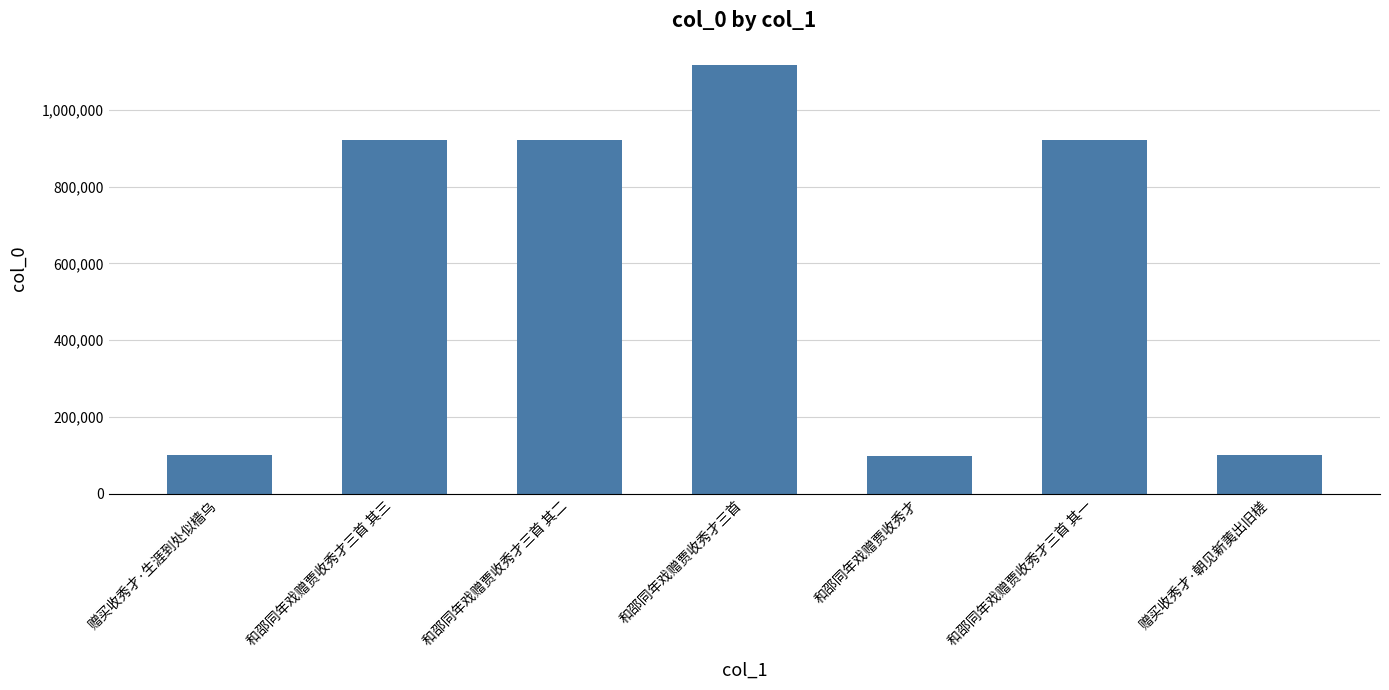

What is the change in value from 和邵同年戏赠贾收秀才三首 to 和邵同年戏赠贾收秀才三首 其一?

-196025